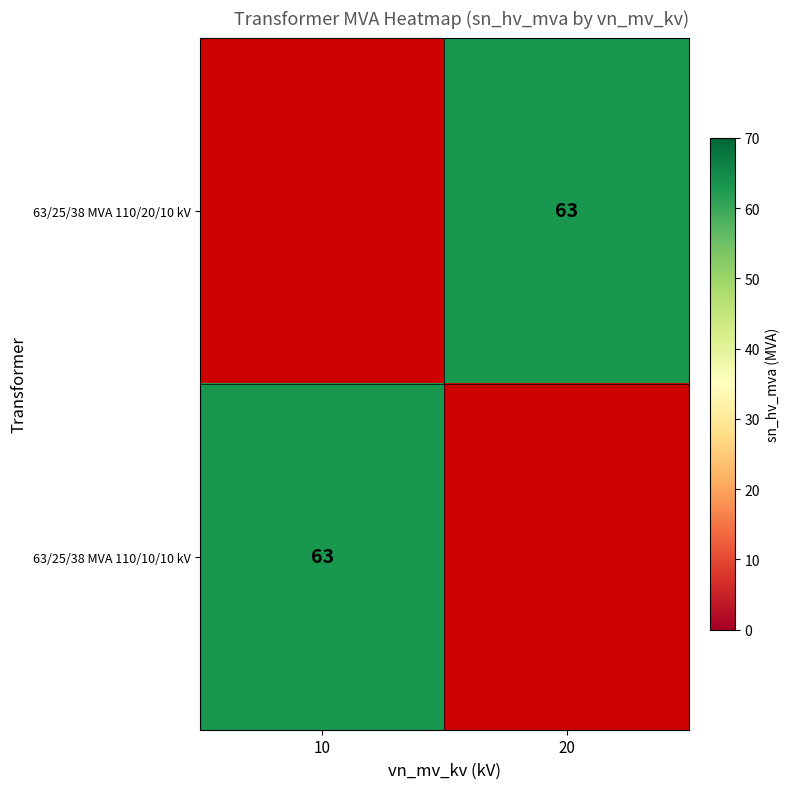

What is the lowest value of the 63/25/38 MVA 110/10/10 kV series?

63.0